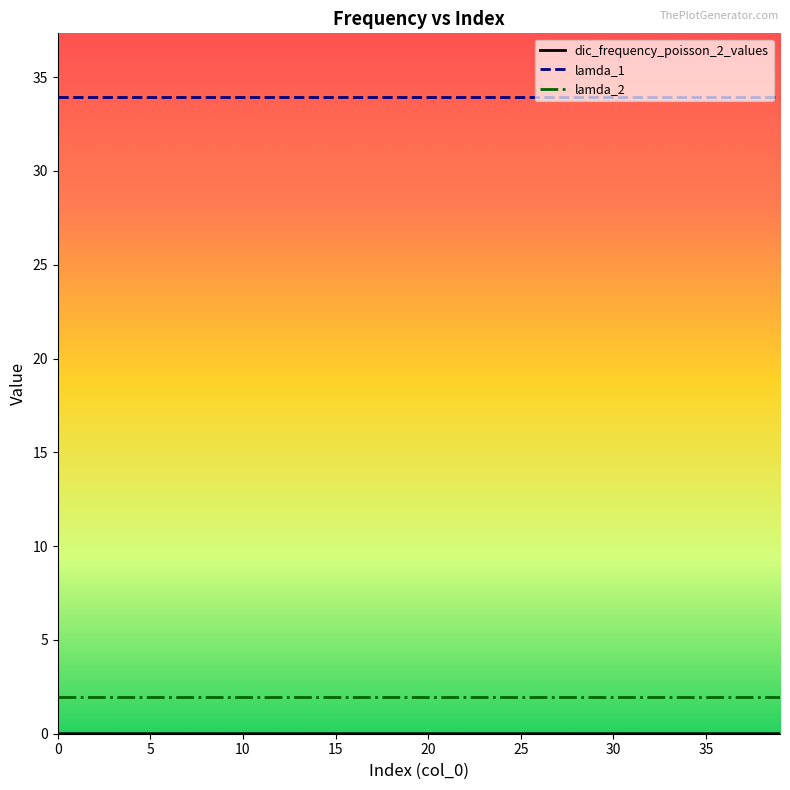

What is the greatest value displayed?

33.9